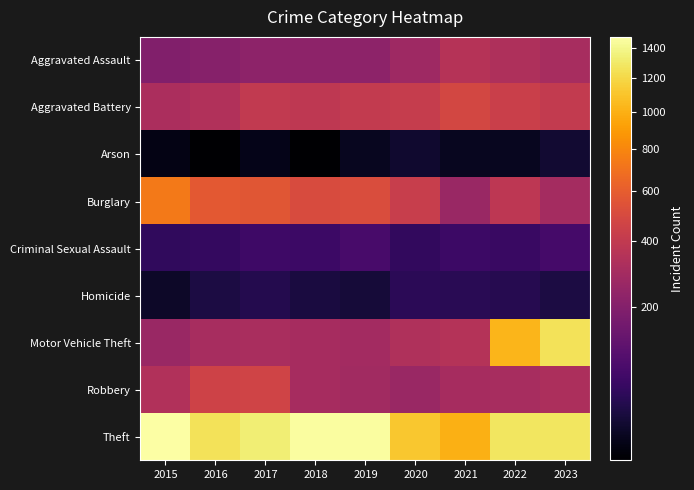

Reading left to right, list all the values displayed in this chart.

Aggravated Assault: 2015=194	2016=206	2017=225	2018=225	2019=223	2020=273	2021=352	2022=327	2023=304
Aggravated Battery: 2015=316	2016=336	2017=400	2018=389	2019=407	2020=416	2021=479	2022=439	2023=408
Arson: 2015=9	2016=7	2017=10	2018=7	2019=12	2020=17	2021=12	2022=12	2023=18
Burglary: 2015=738	2016=576	2017=562	2018=506	2019=517	2020=425	2021=261	2022=380	2023=297
Criminal Sexual Assault: 2015=46	2016=50	2017=62	2018=59	2019=77	2020=48	2021=60	2022=56	2023=72
Homicide: 2015=15	2016=26	2017=33	2018=25	2019=22	2020=41	2021=38	2022=36	2023=27
Motor Vehicle Theft: 2015=263	2016=304	2017=312	2018=298	2019=290	2020=333	2021=348	2022=1031	2023=1255
Robbery: 2015=337	2016=454	2017=460	2018=301	2019=287	2020=263	2021=300	2022=304	2023=323
Theft: 2015=1474	2016=1259	2017=1339	2018=1461	2019=1459	2020=1120	2021=998	2022=1278	2023=1277